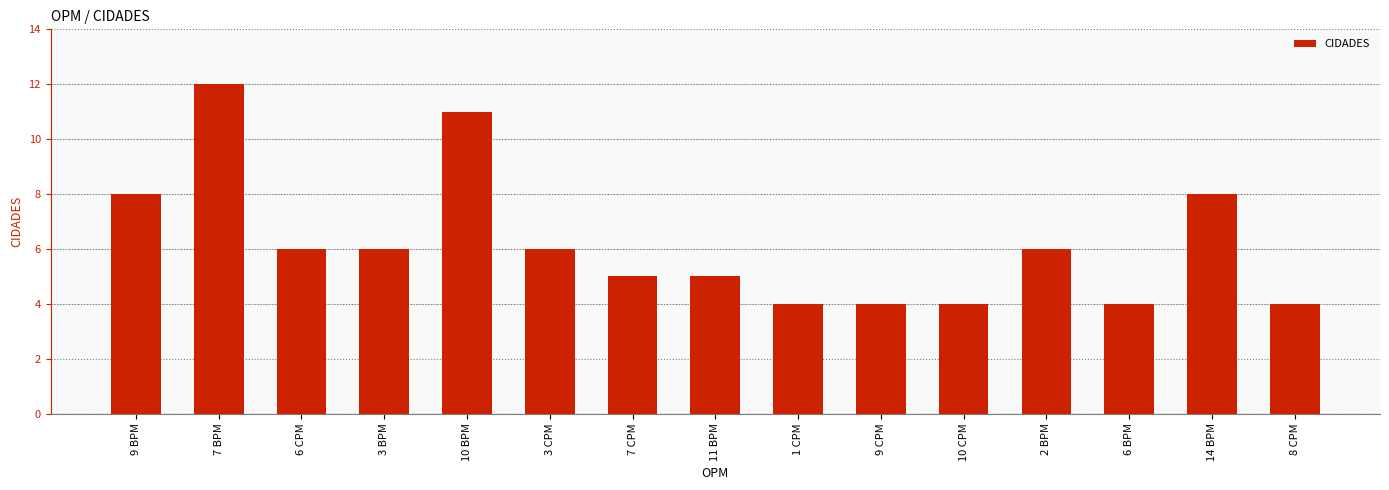

Is it true that the value at 3 CPM is 11?

False